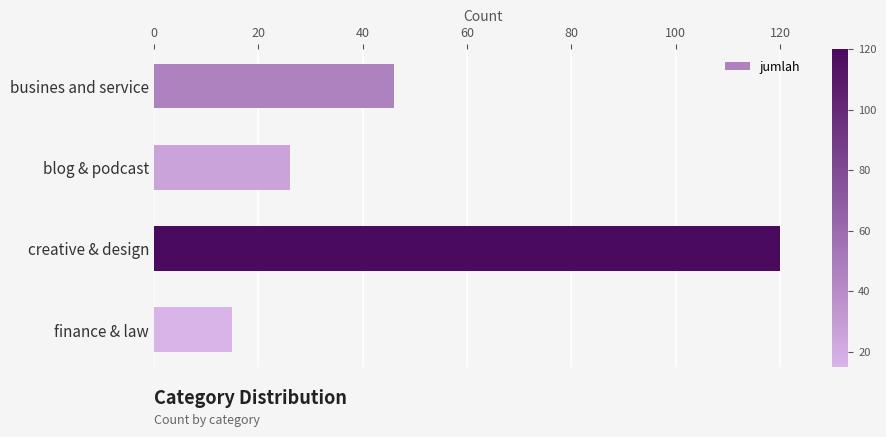

What position from the top is finance & law?

4